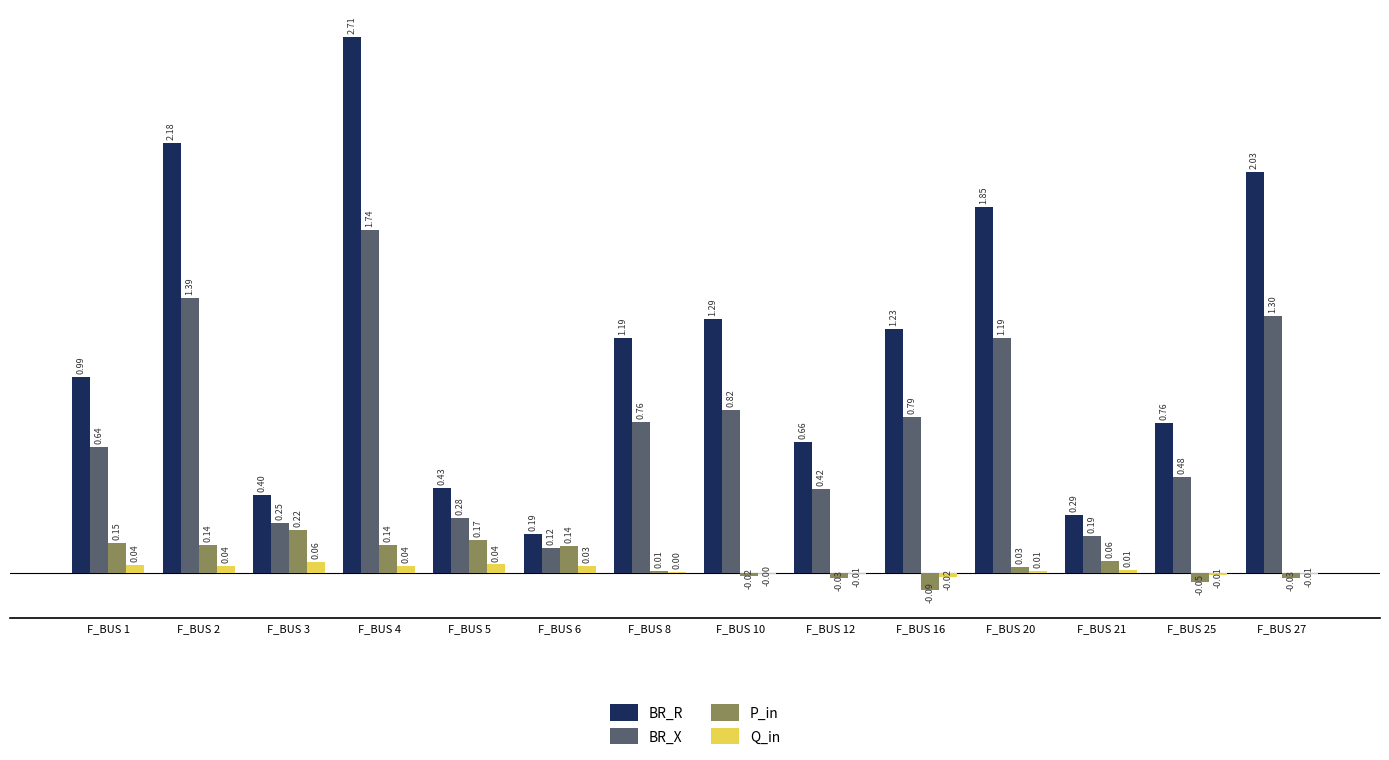

Is it true that BR_X equals 0.3 at F_BUS 25?

False